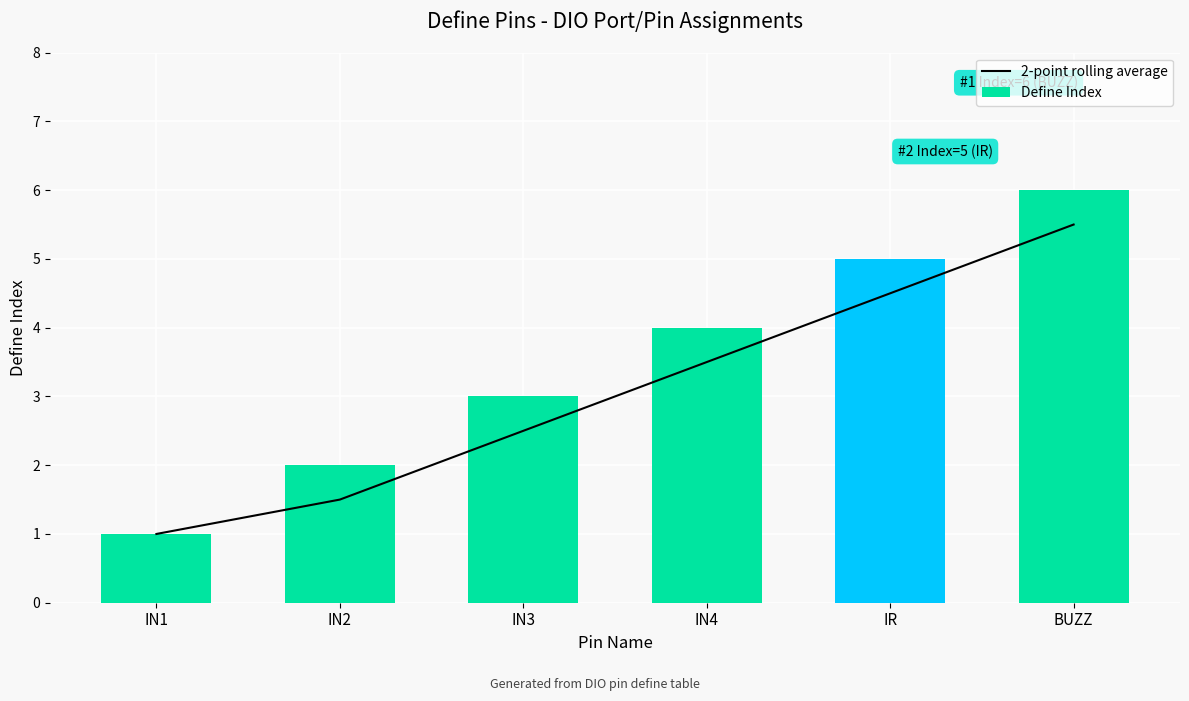

Is the value of Define Index at IN1 greater than the value of 2-point rolling average at IN4?

No